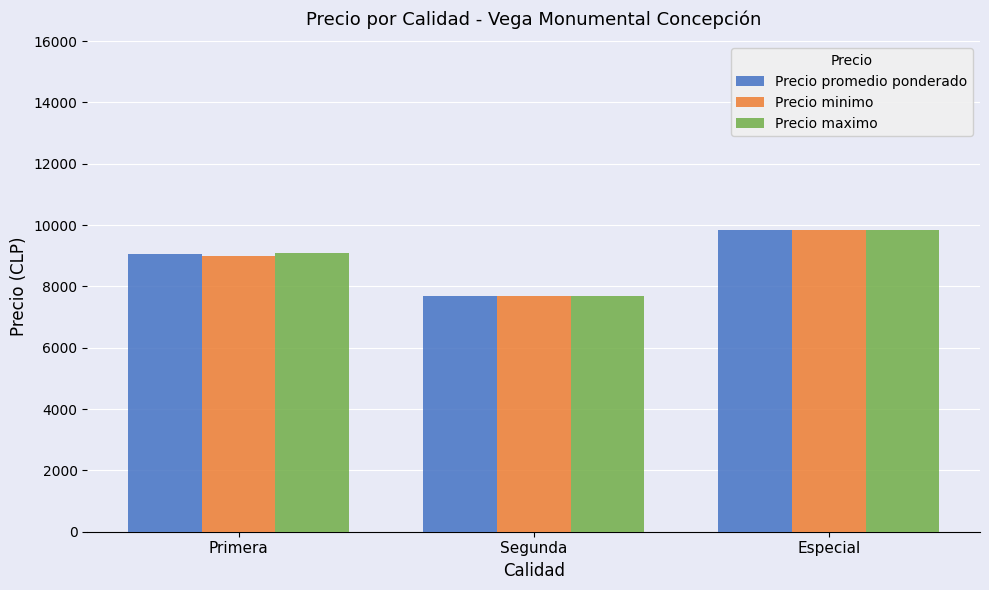

Reading left to right, what are all the values shown in this chart?

Precio promedio ponderado: 9050	7700	9833
Precio minimo: 9000	7700	9833
Precio maximo: 9100	7700	9833